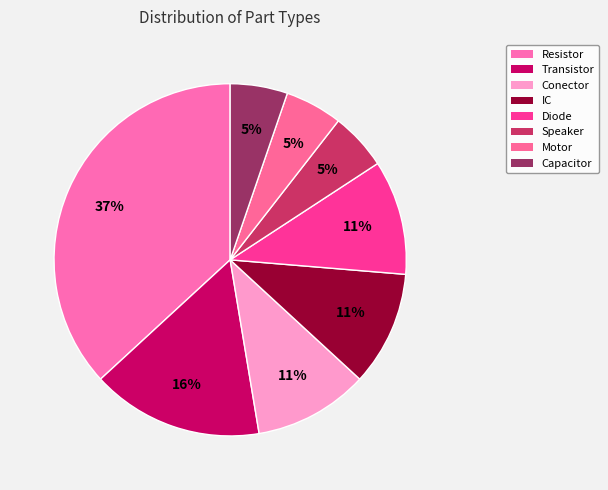

How many slices are in this pie chart?

8